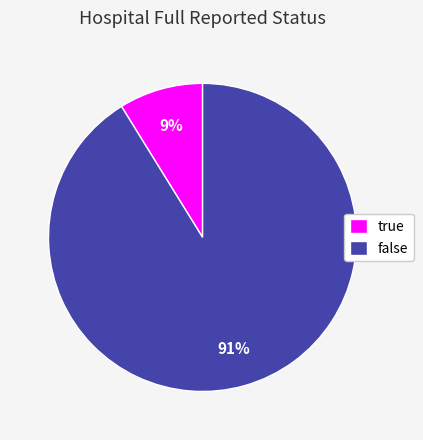

Is there a majority slice in this chart?

Yes